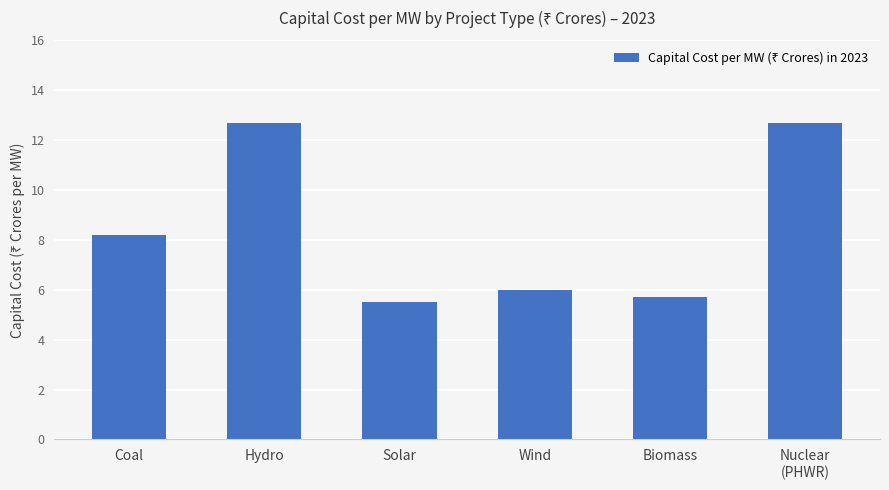

What is the change in value from Coal to Solar?

-2.7